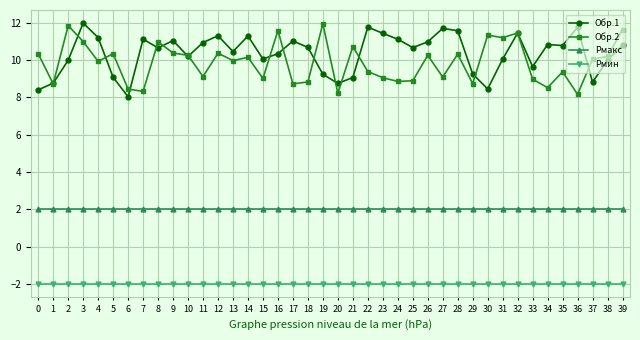

True or false: Обр.2 and Pмакс cross at least once.

False